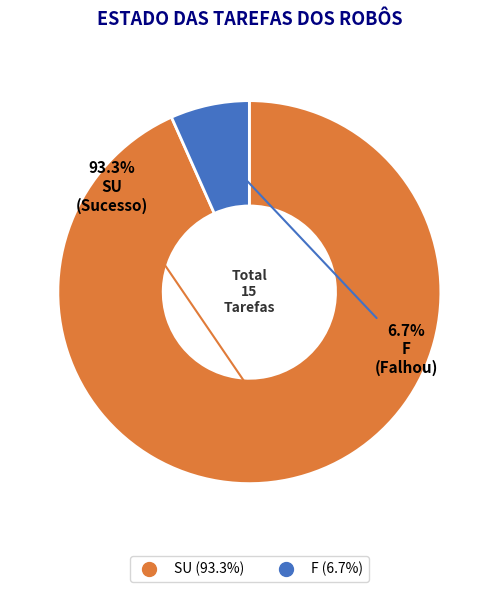

Between F and SU, which is larger?

SU